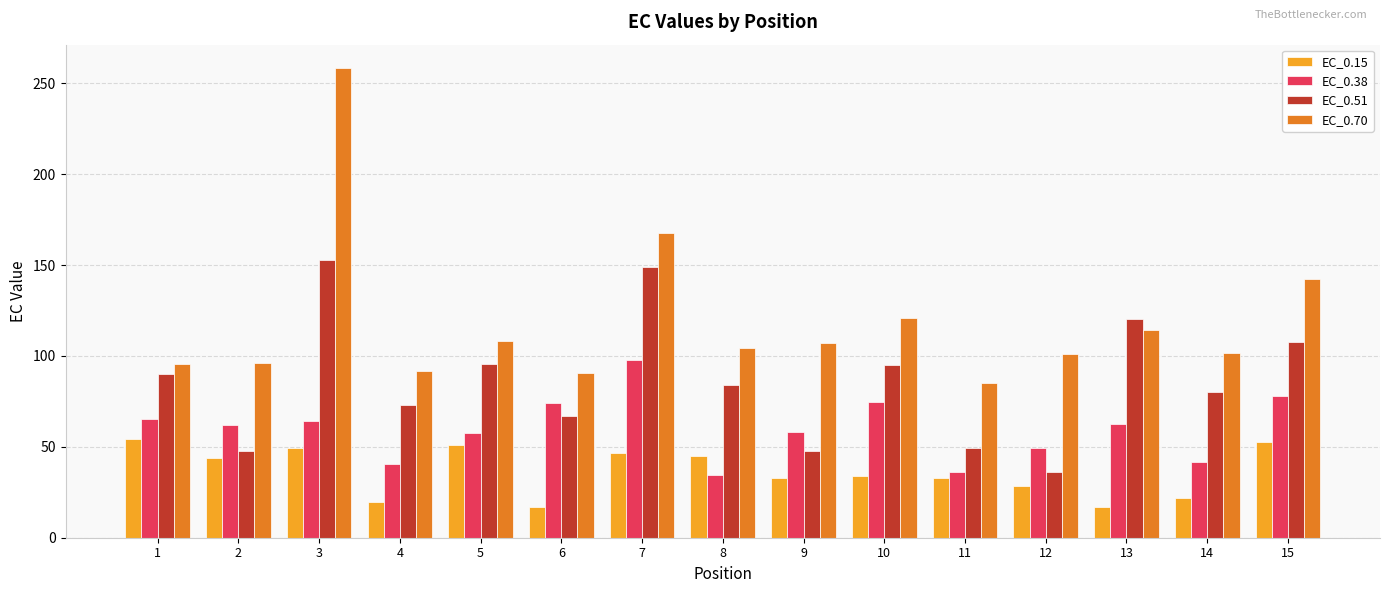

What is the sum of the EC_0.15 values at 10 and 3?

83.4